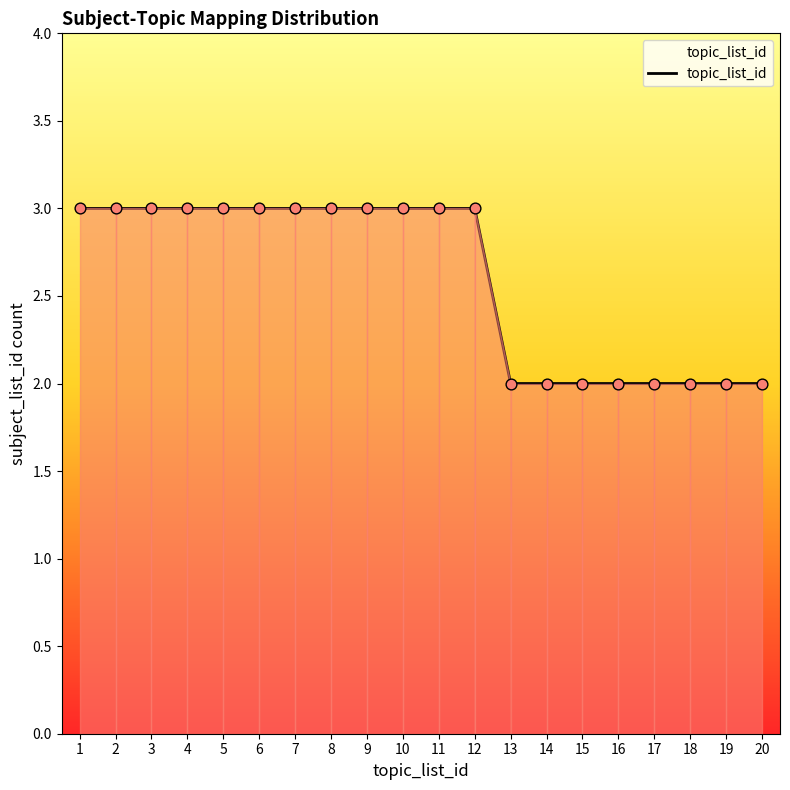

Which has a higher value, 17 or 6?

6